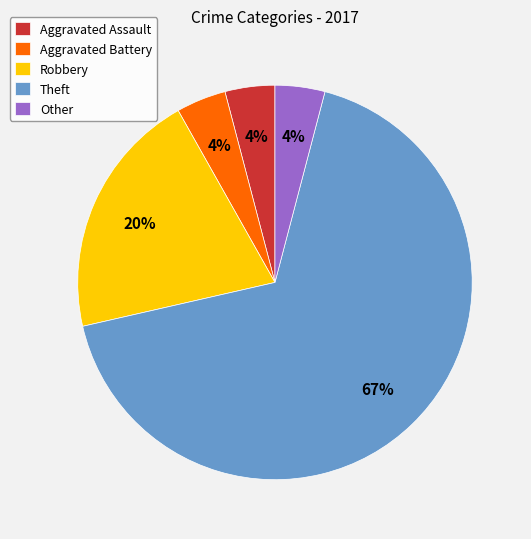

Is the sum of Aggravated Assault and Aggravated Battery greater than half?

No